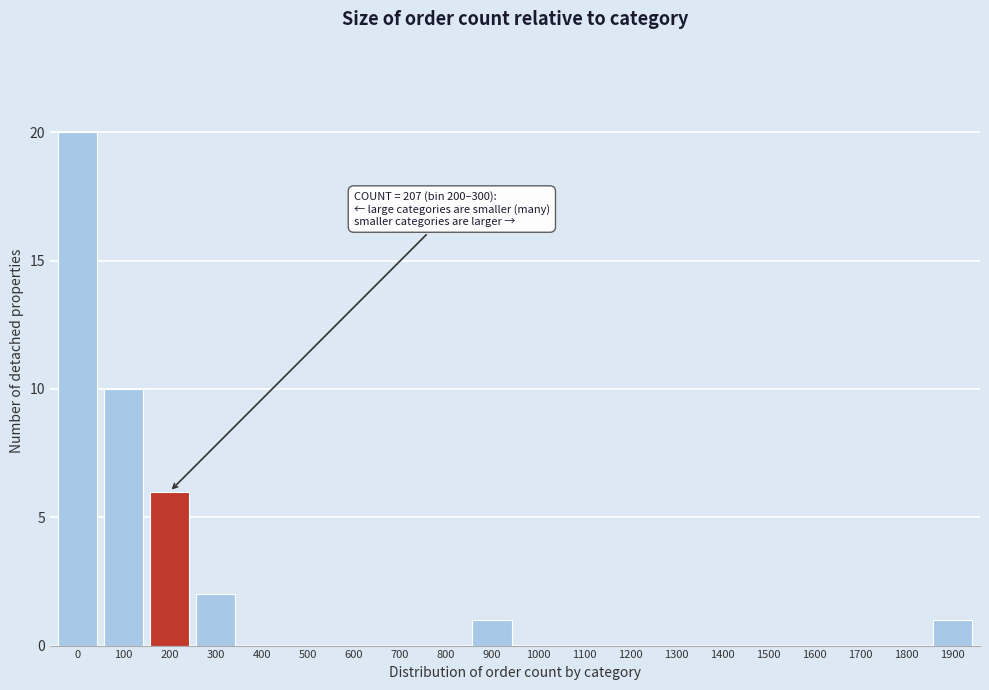

Reading right to left, what are all the values shown in this chart?

1900=1	1800=0	1700=0	1600=0	1500=0	1400=0	1300=0	1200=0	1100=0	1000=0	900=1	800=0	700=0	600=0	500=0	400=0	300=2	200=6	100=10	0=20